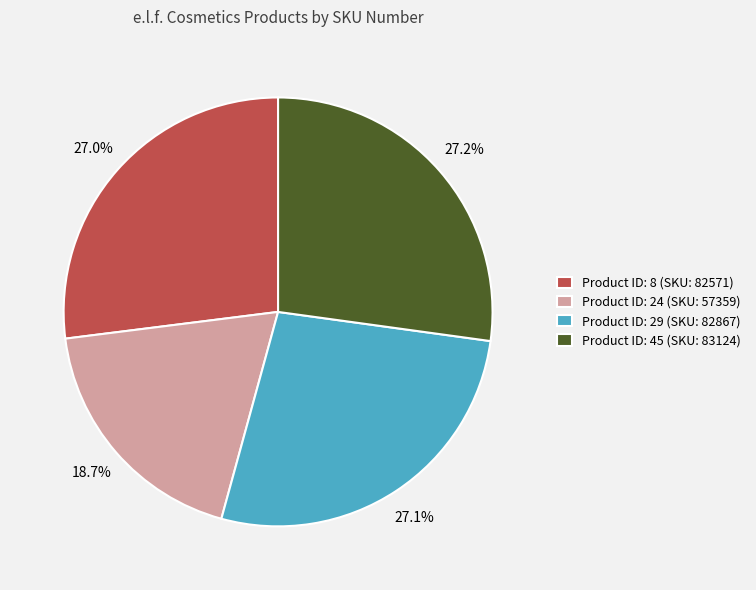

What is the ratio of the value at Product ID: 8 (SKU: 82571) to the value at Product ID: 45 (SKU: 83124)?

1.0